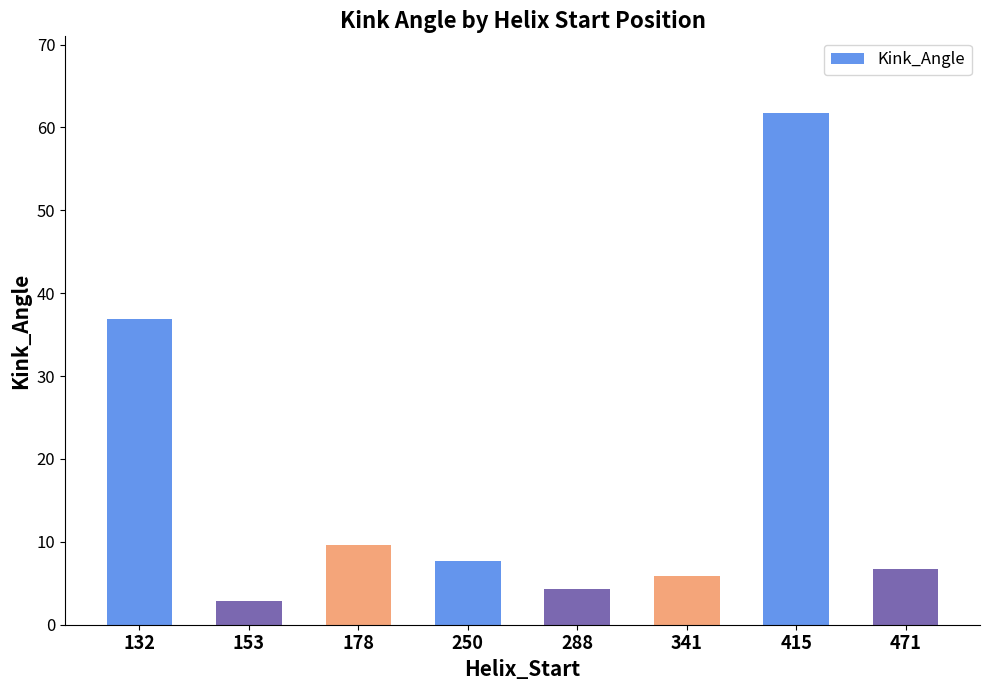

Reading right to left, what are all the values shown in this chart?

6.7	61.7	5.8	4.4	7.7	9.6	2.8	36.9